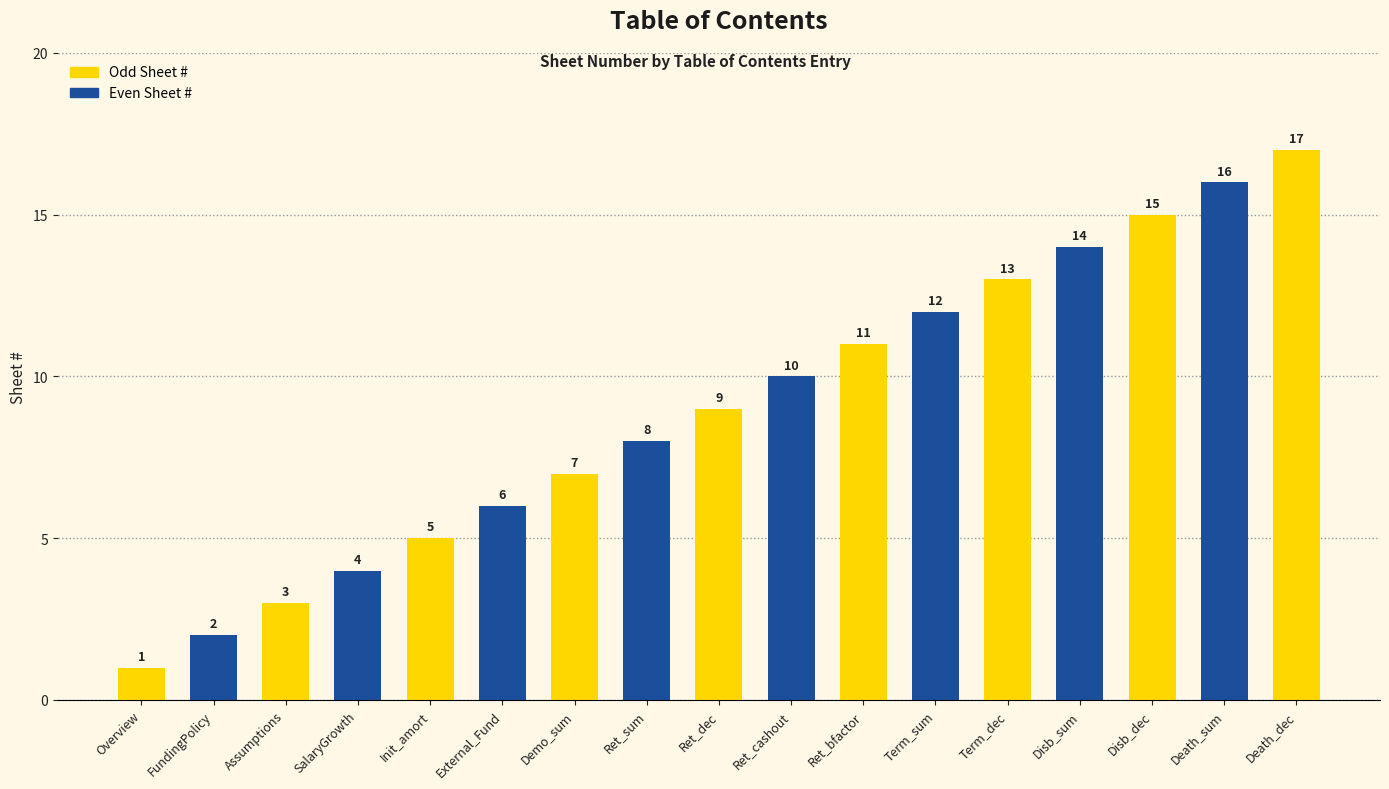

What is the value of the 8th bar from the left?

8